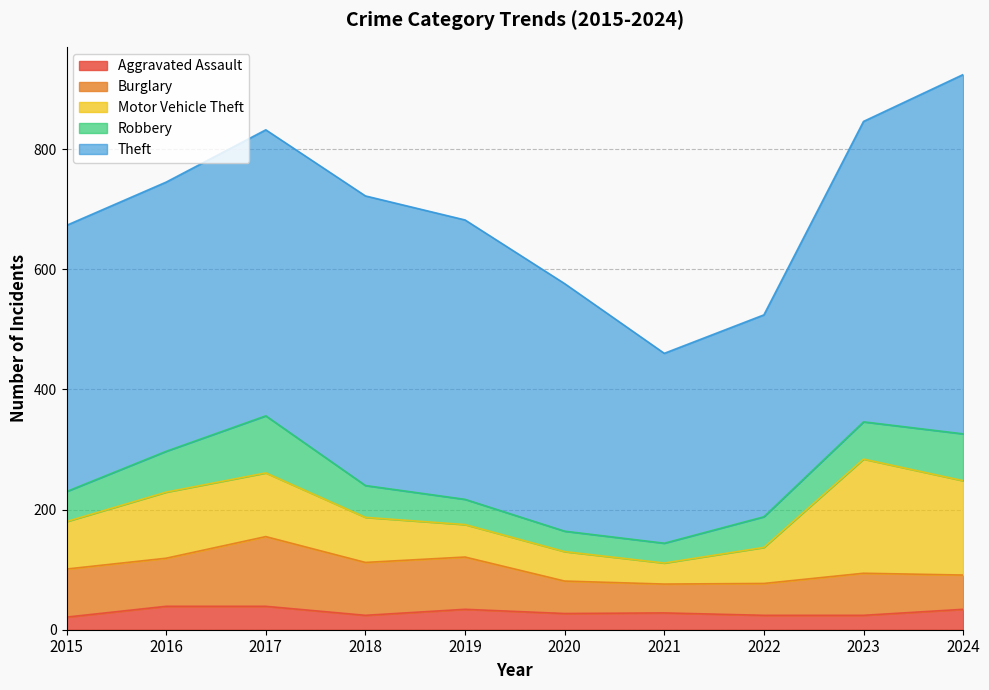

In Burglary, how many points are lower than both neighbors (excluding endpoints)?

1